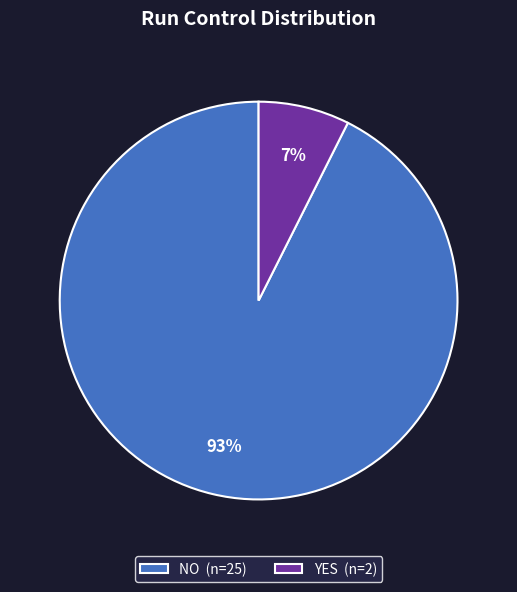

Do YES (n=2) and NO (n=25) together represent more than half of the pie?

Yes